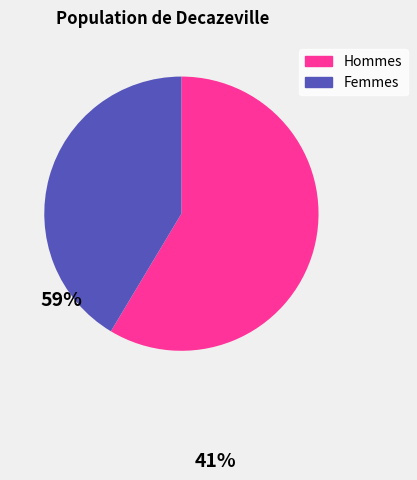

What is the largest slice in the pie chart?

Hommes